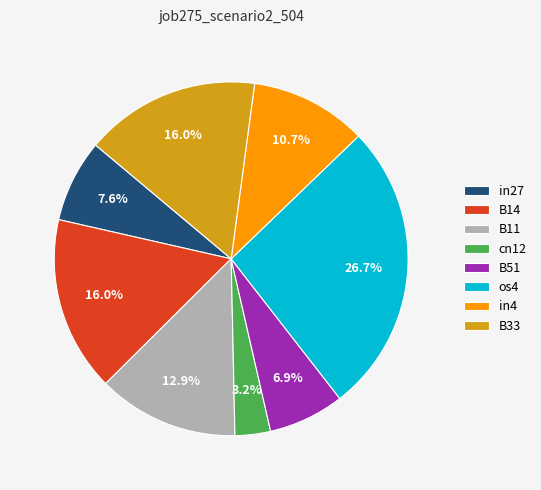

What percentage is the B51 slice, to the nearest percent?

7%